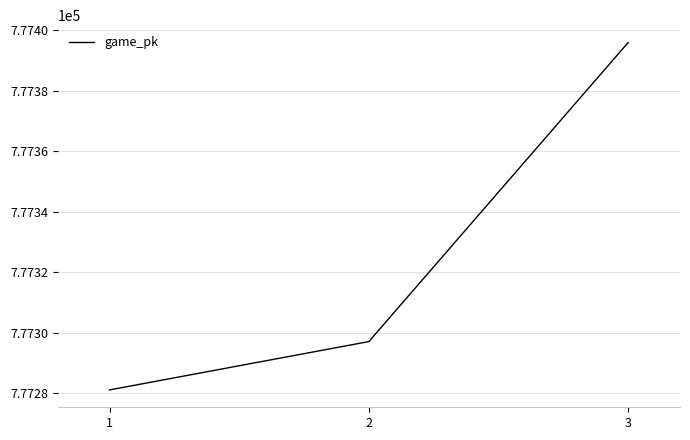

What is the minimum value shown in the chart?

777281